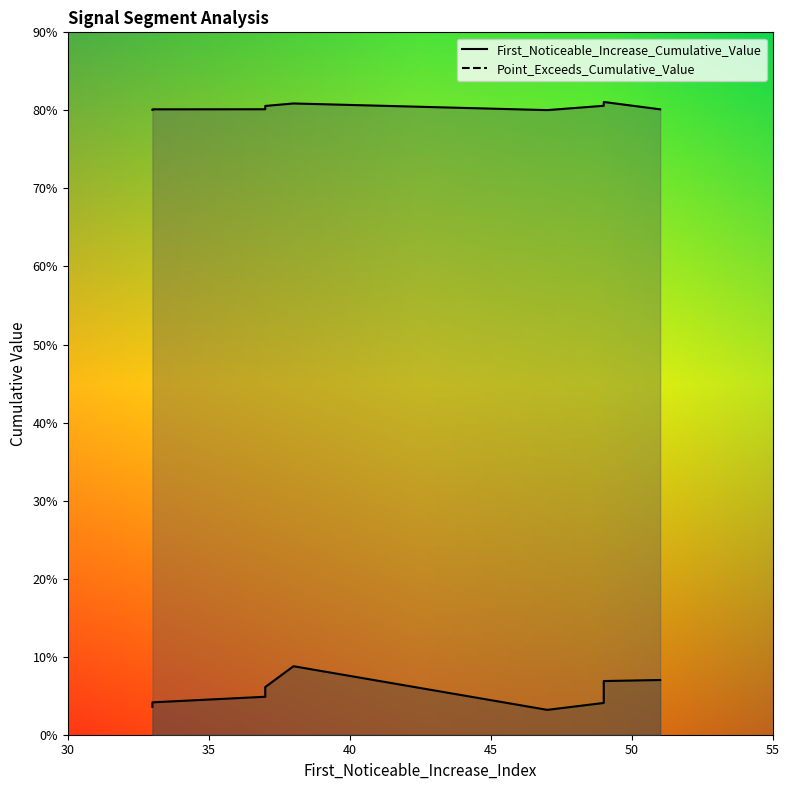

Where is the first local minimum for Point_Exceeds_Cumulative_Value?

37